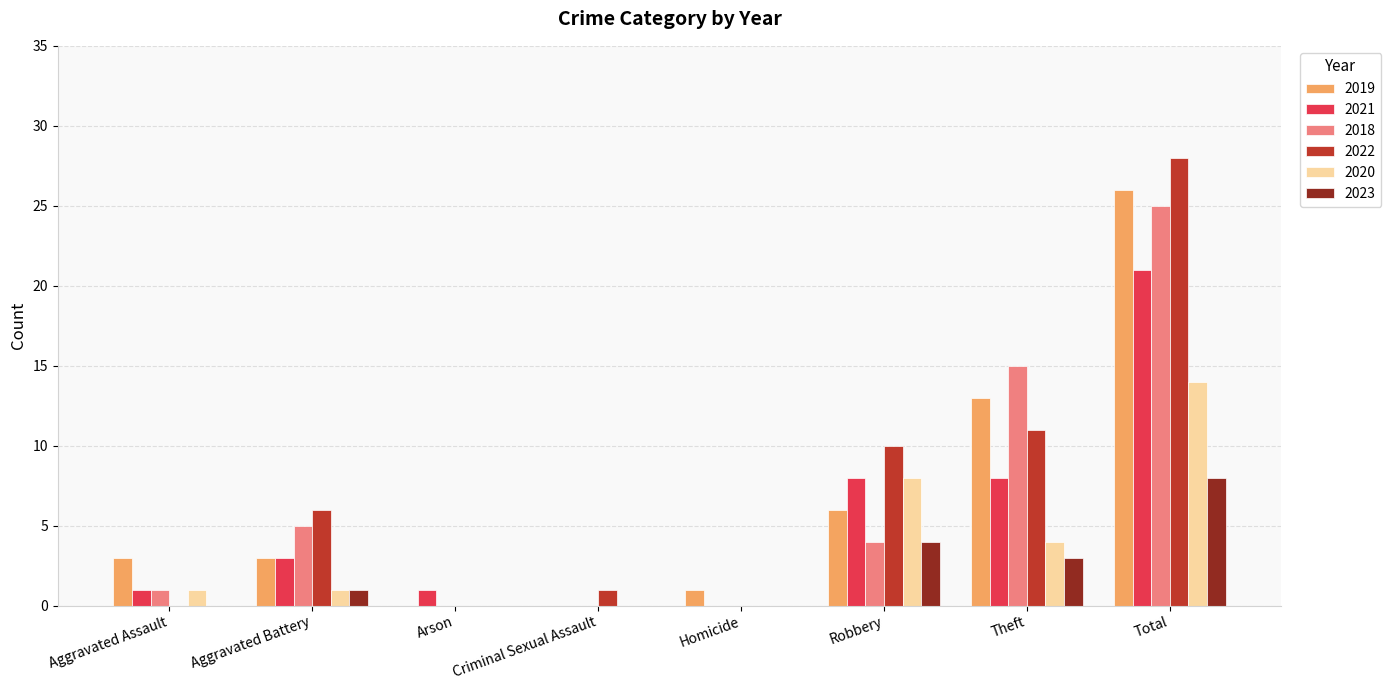

What is the sum of all 2023 values?

16